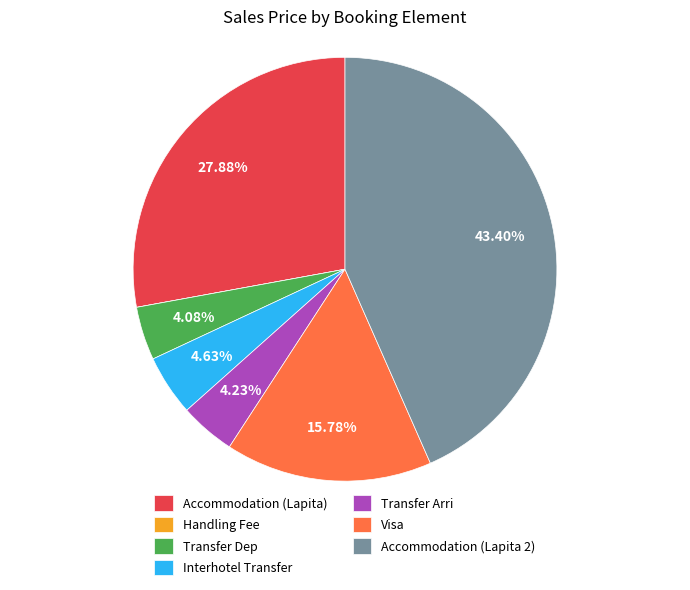

To the nearest percent, what is the difference between the largest and smallest slice percentages?

43%